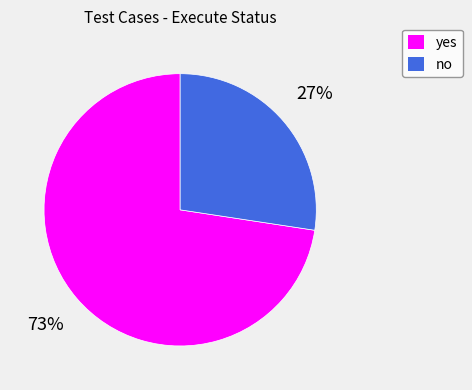

Is the sum of no and yes greater than half?

Yes